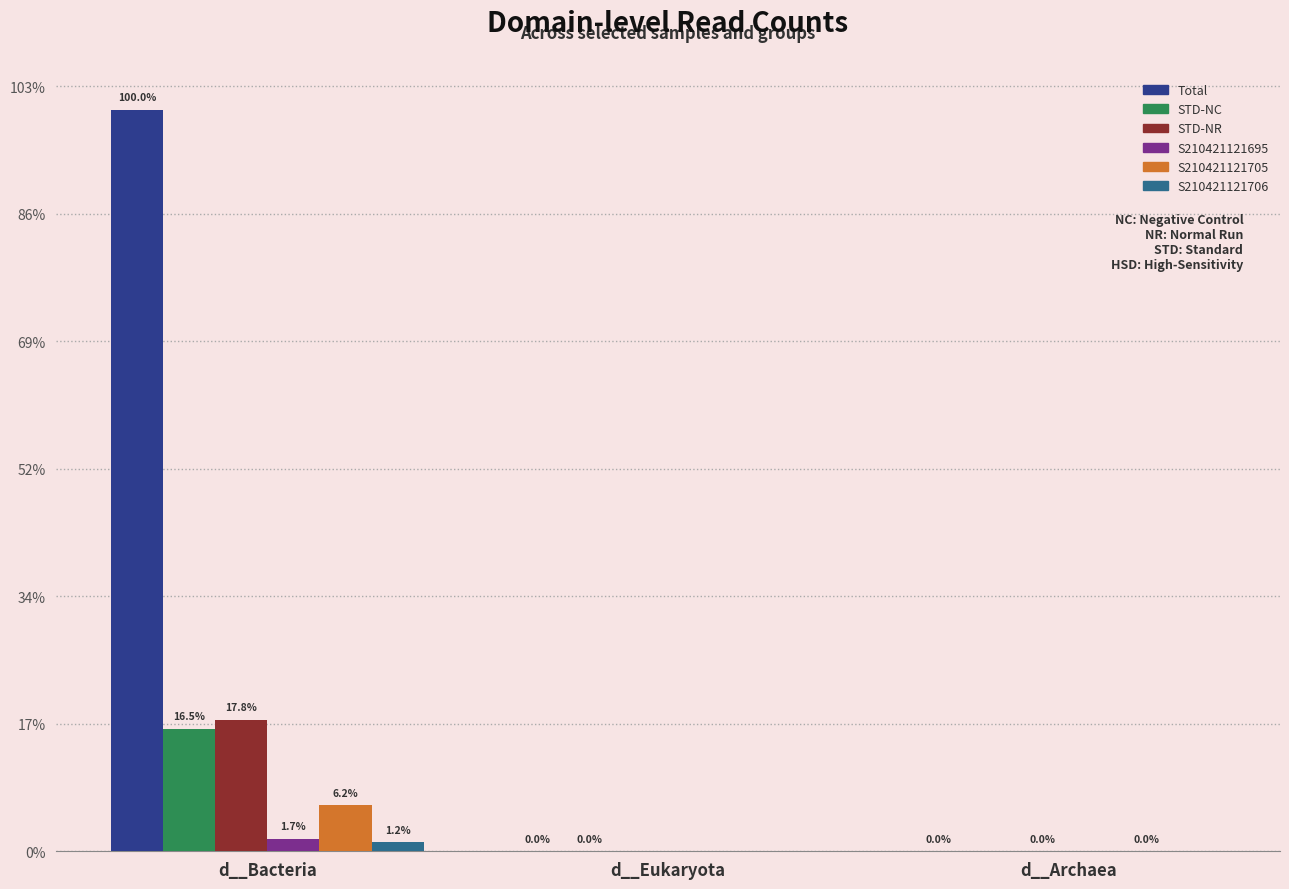

Which has a higher value, d__Eukaryota or d__Archaea?

d__Eukaryota